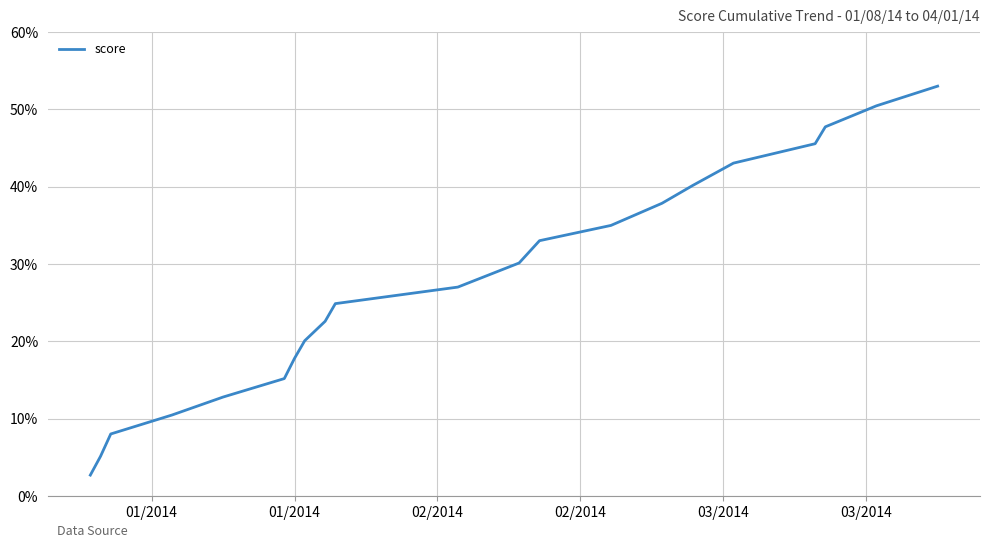

What is the maximum value shown in the chart?

53.0